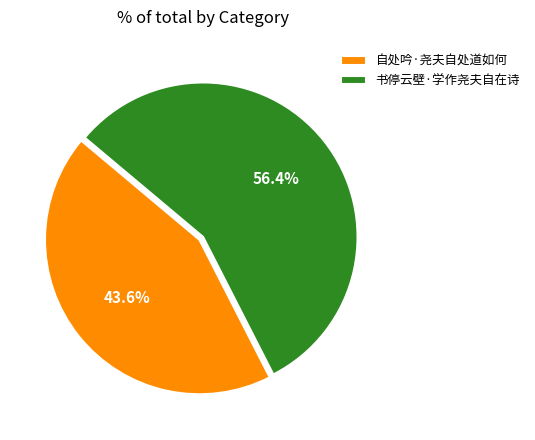

What is the majority slice?

书停云壁·学作尧夫自在诗